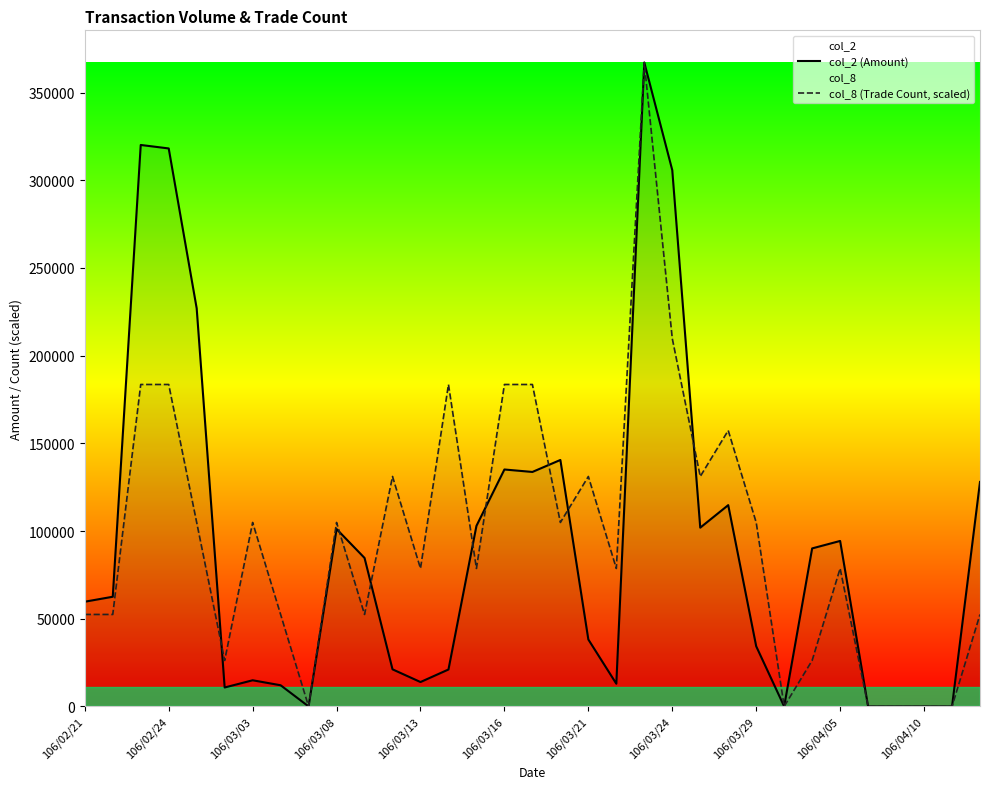

Reading right to left, list all the values displayed in this chart.

col_2 (Amount): 128000.0	0.0	0.0	0.0	0.0	94350.0	90100.0	0.0	34310.0	114770.0	101930.0	305740.0	367110.0	12950.0	38170.0	140520.0	133690.0	135090.0	102940.0	21060.0	13910.0	21160.0	84660.0	101140.0	0.0	12080.0	14920.0	10800.0	226970.0	318130.0	320110.0	62540.0	59710.0
col_8 (Trade Count, scaled): 52444.3	0.0	0.0	0.0	0.0	78666.4	26222.1	0.0	104888.6	157332.9	131110.7	209777.1	367110.0	78666.4	131110.7	104888.6	183555.0	183555.0	78666.4	183555.0	78666.4	131110.7	52444.3	104888.6	0.0	52444.3	104888.6	26222.1	104888.6	183555.0	183555.0	52444.3	52444.3